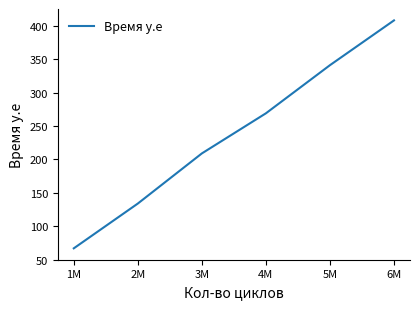

Which has a higher value, 6M or 4M?

6M